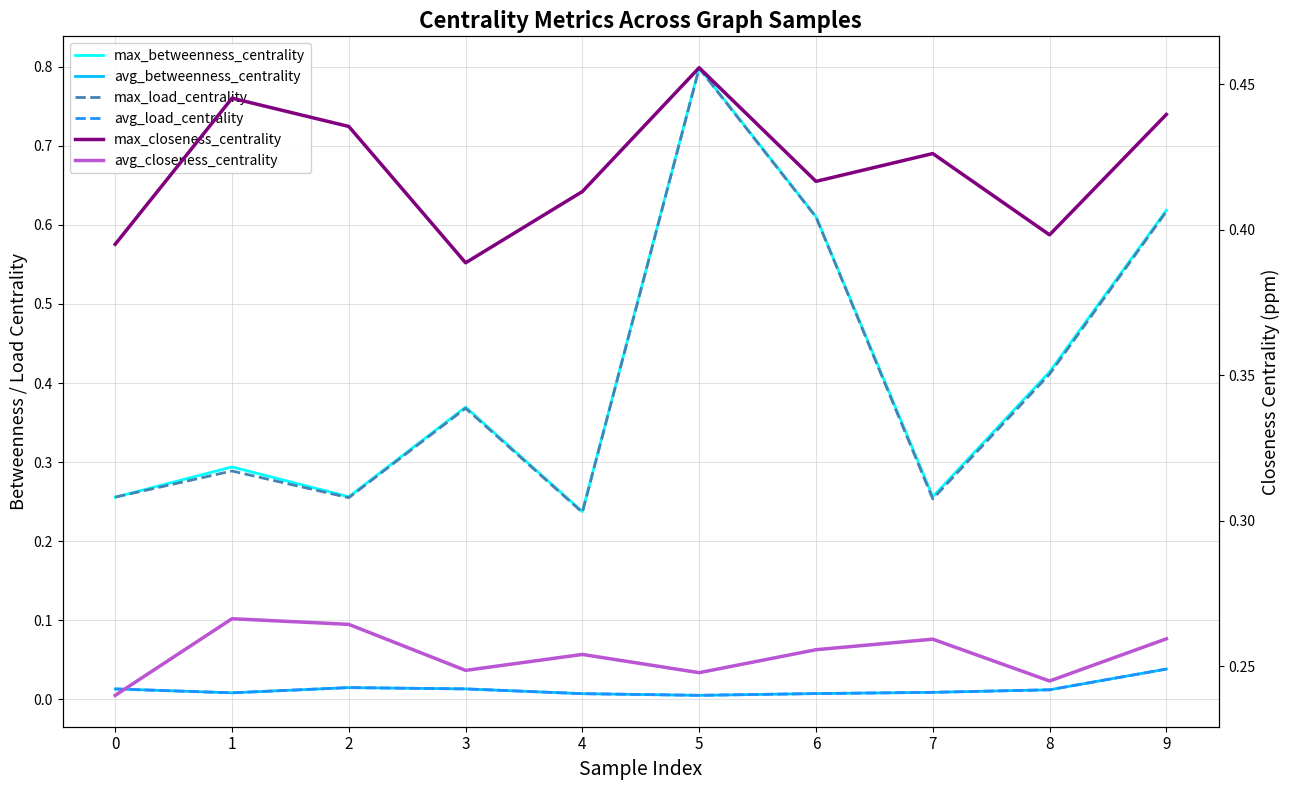

What are all the series names shown in the legend?

max_betweenness_centrality, avg_betweenness_centrality, max_load_centrality, avg_load_centrality, max_closeness_centrality, avg_closeness_centrality